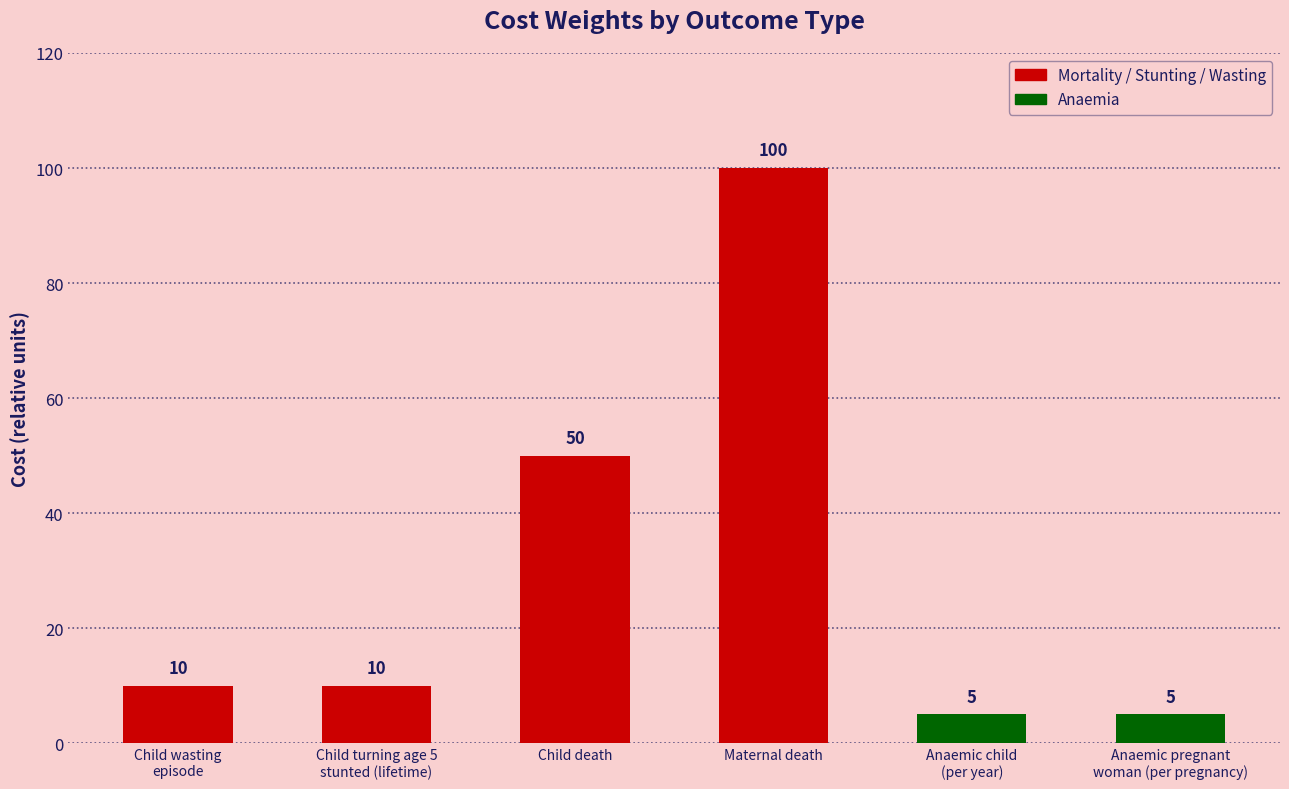

Count the number of data series in this chart.

1